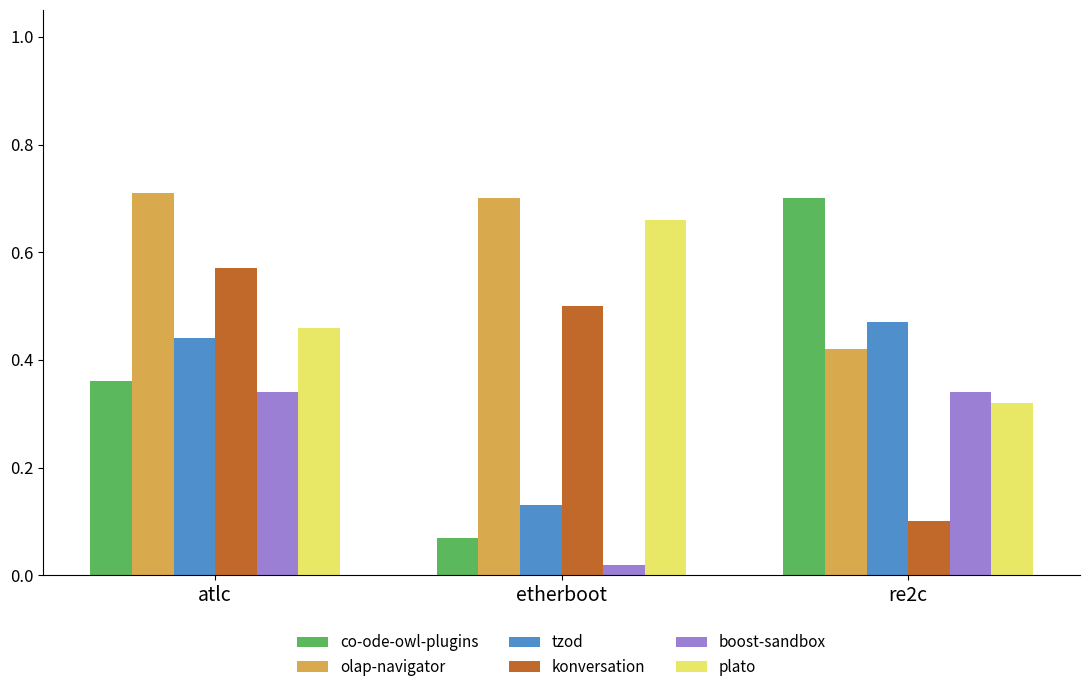

At which category is the sum across all series the highest?

atlc